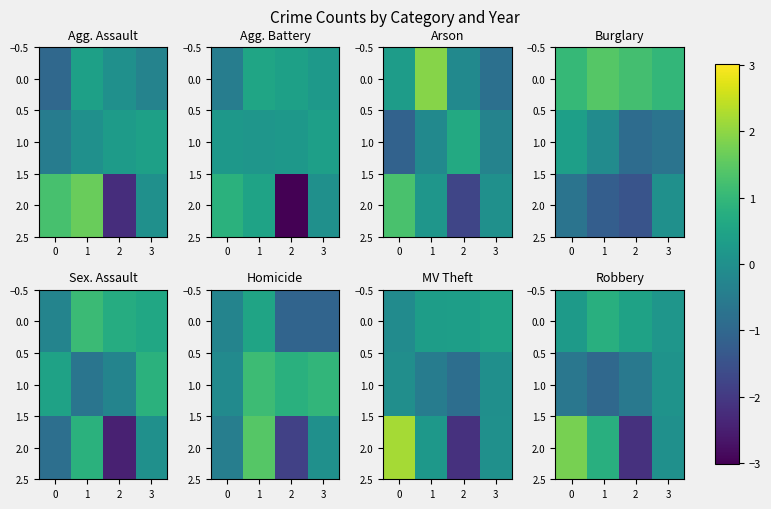

What is the difference between the maximum and second lowest values in the 2.0 series?

1.8